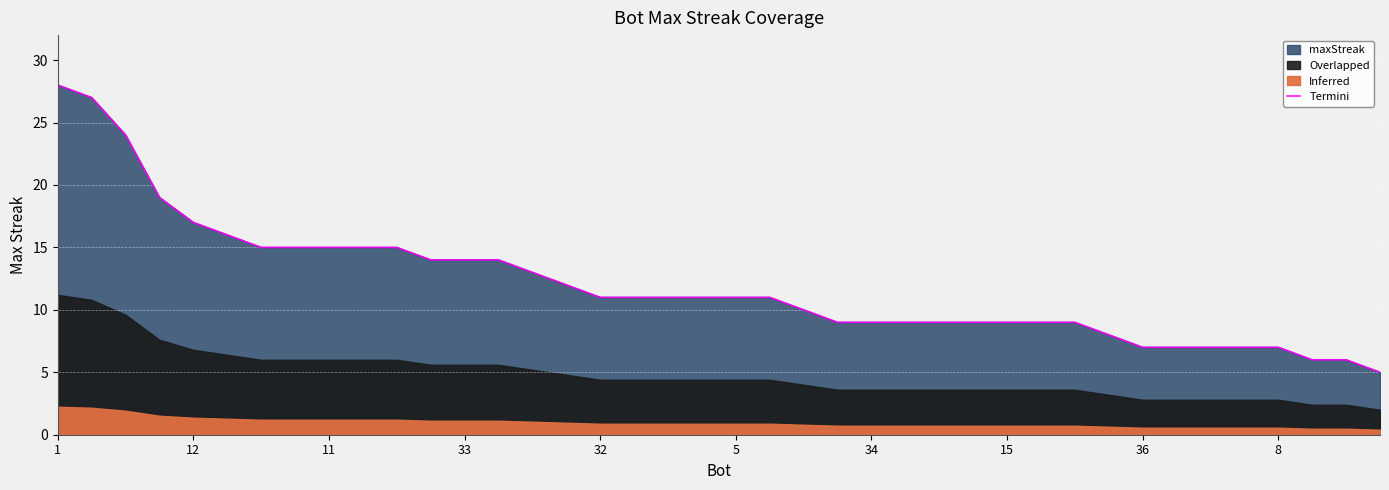

Does the chart display data point markers on the line(s)?

No